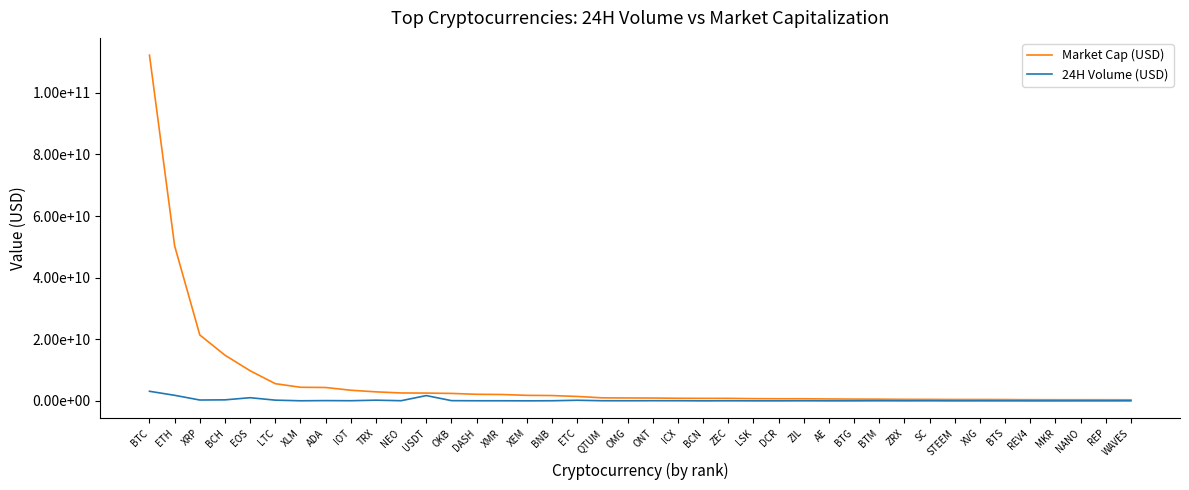

What position from the left is ZRX?

31